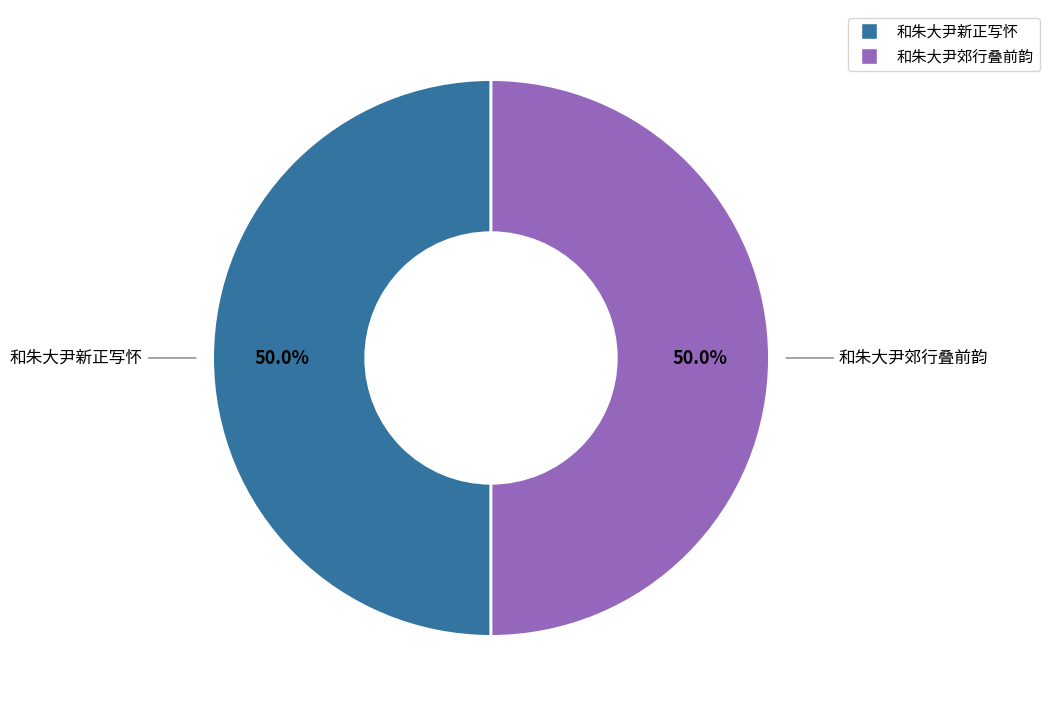

Combined, what portion of the pie is 和朱大尹郊行叠前韵 and 和朱大尹新正写怀?

100.0%